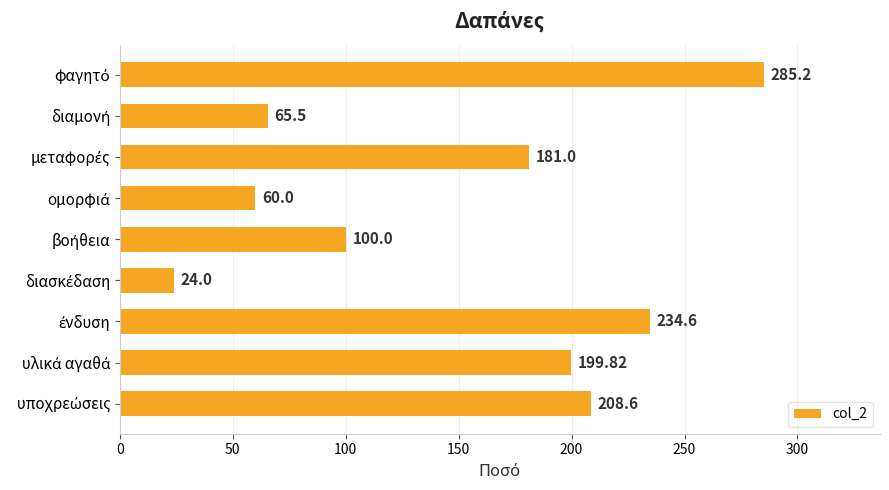

What is the difference between the maximum and minimum values?

261.2